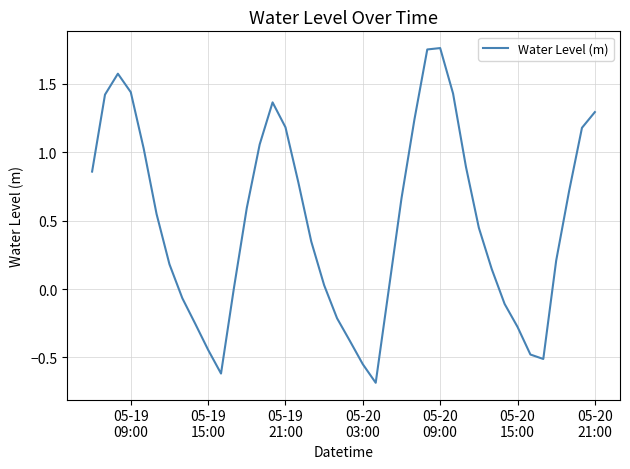

True or false: there are more than 2 points higher than both neighbors.

True